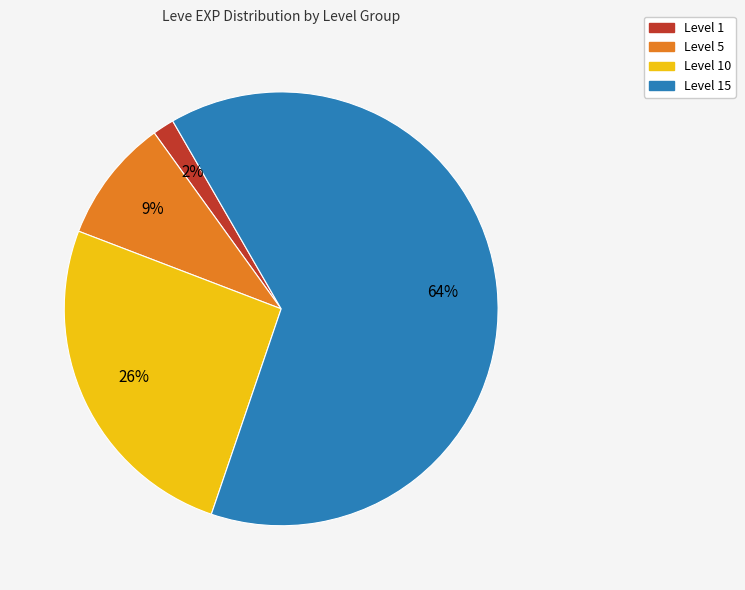

To the nearest percent, what is the average slice percentage?

25%